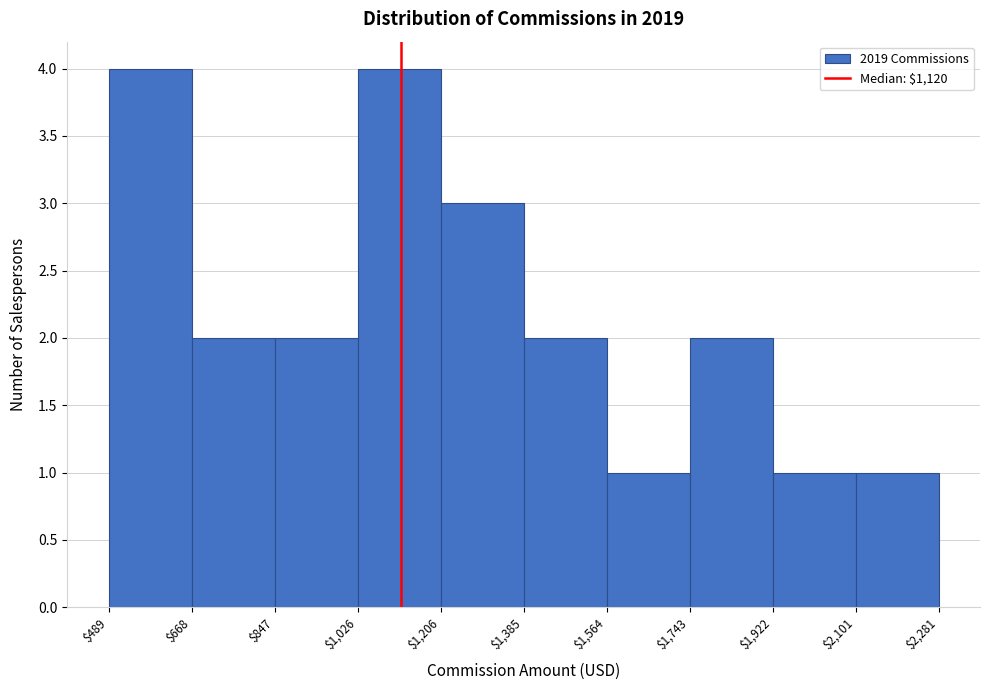

Reading left to right, list every bar in this chart as the range it spans on the x-axis followed by its height. The values are not printed on the chart, so give them approximately, as read against the axis.

$489 to $668: 4
$668 to $847: 2
$847 to $1,026: 2
$1,026 to $1,206: 4
$1,206 to $1,385: 3
$1,385 to $1,564: 2
$1,564 to $1,743: 1
$1,743 to $1,922: 2
$1,922 to $2,101: 1
$2,101 to $2,281: 1